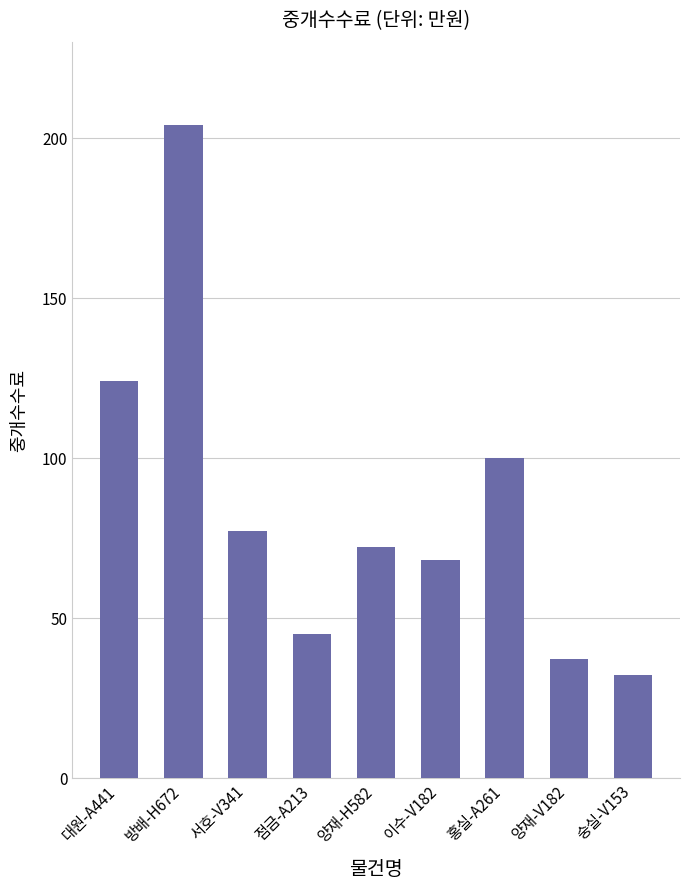

At which label is the value closest to 118?

대원-A441